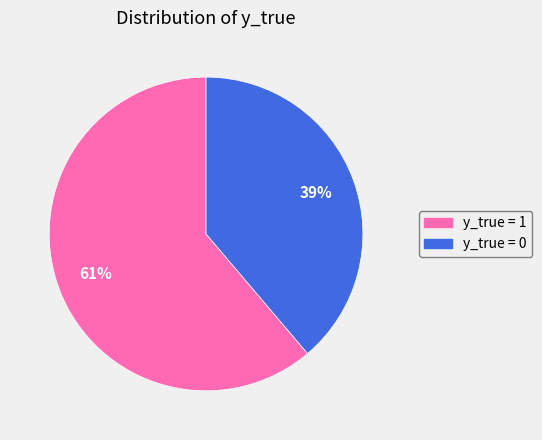

The y_true = 1 slice represents 75% of the pie. True or false?

False